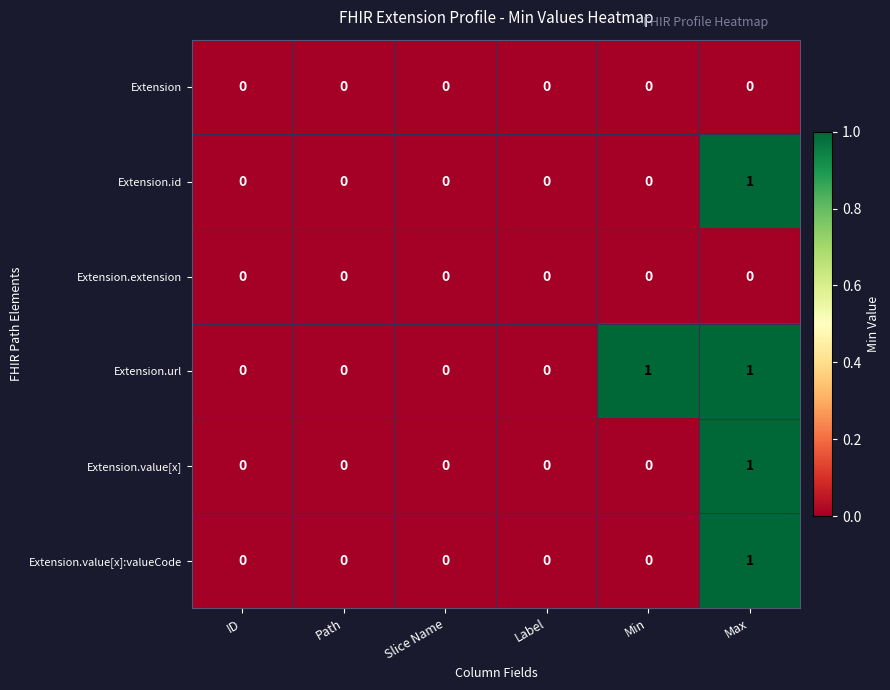

How many Extension.url values are between 0 and 1?

6